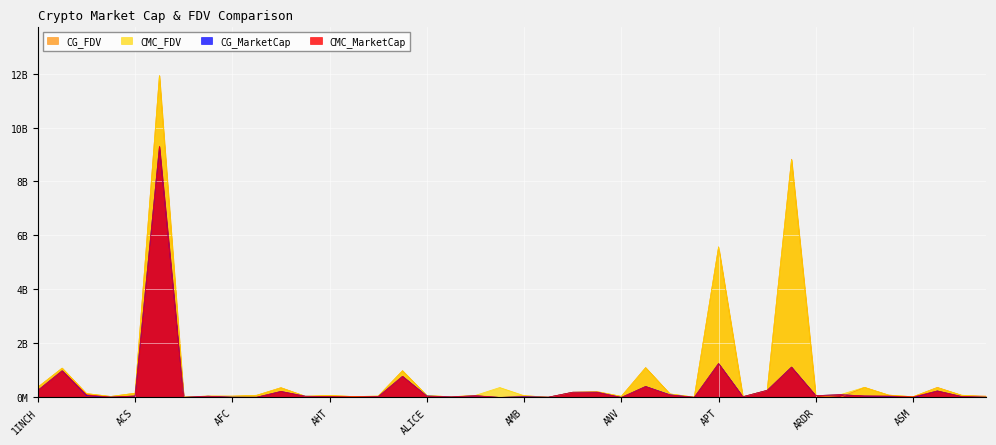

The CG_FDV series shows 48869068.0 at ATM. True or false?

True